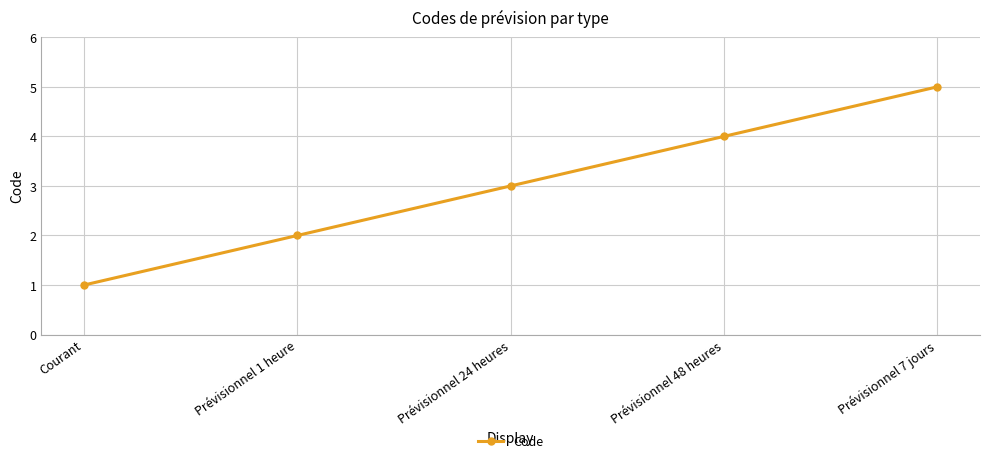

What is the maximum value shown in the chart?

5